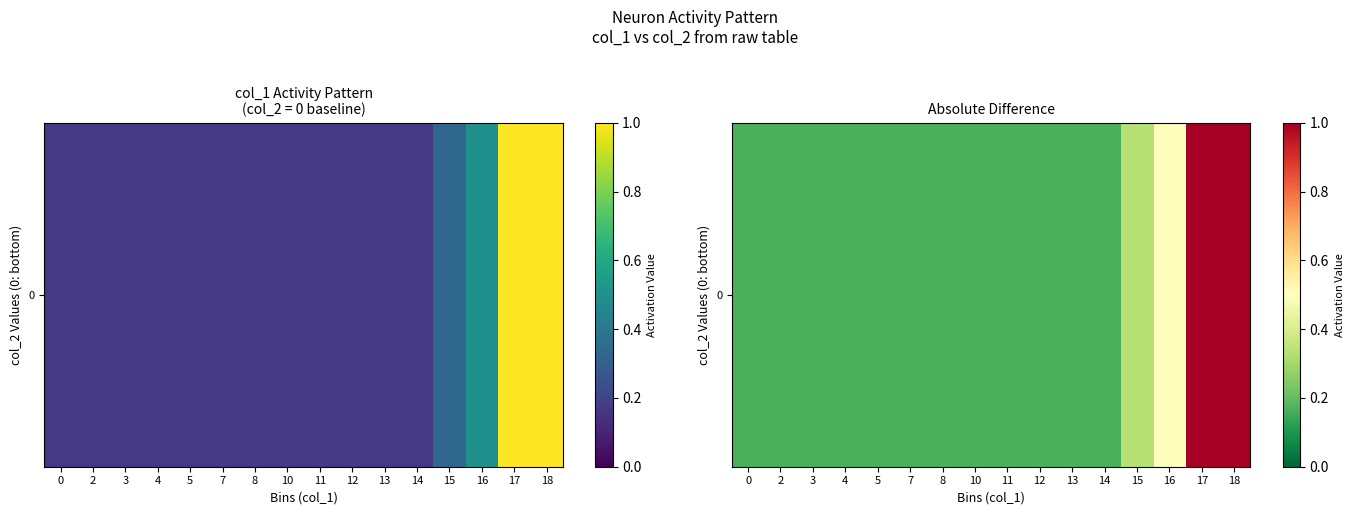

What is the smallest value displayed?

0.2